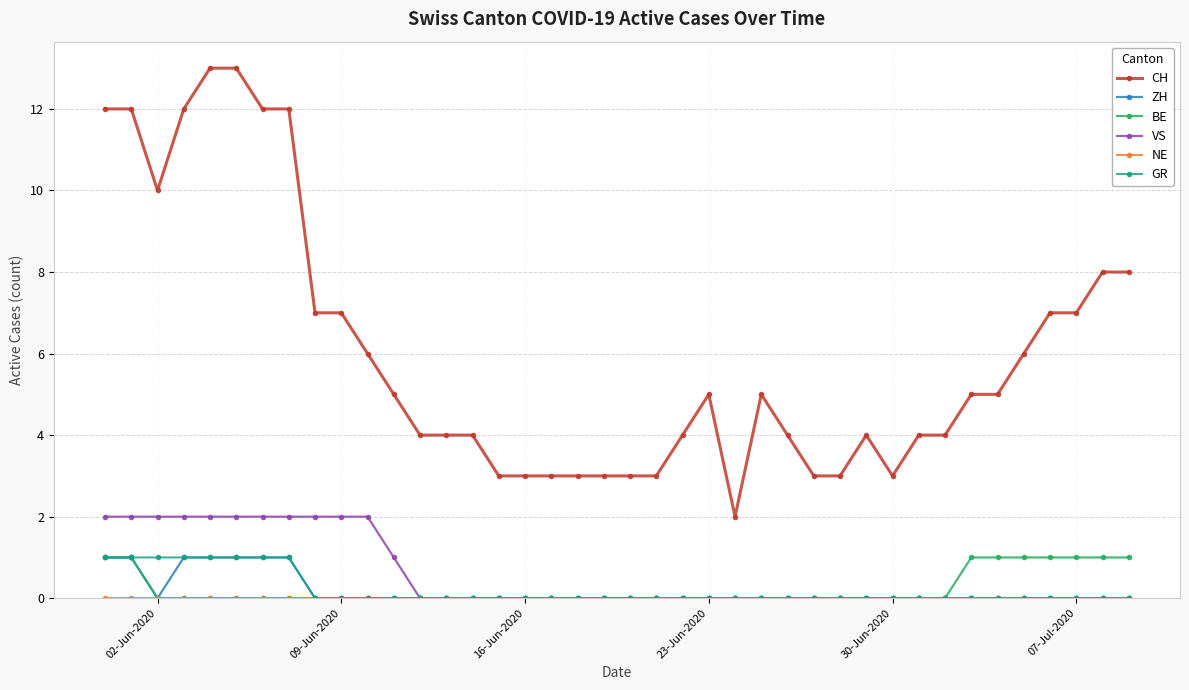

Which series has the largest total across all categories?

CH